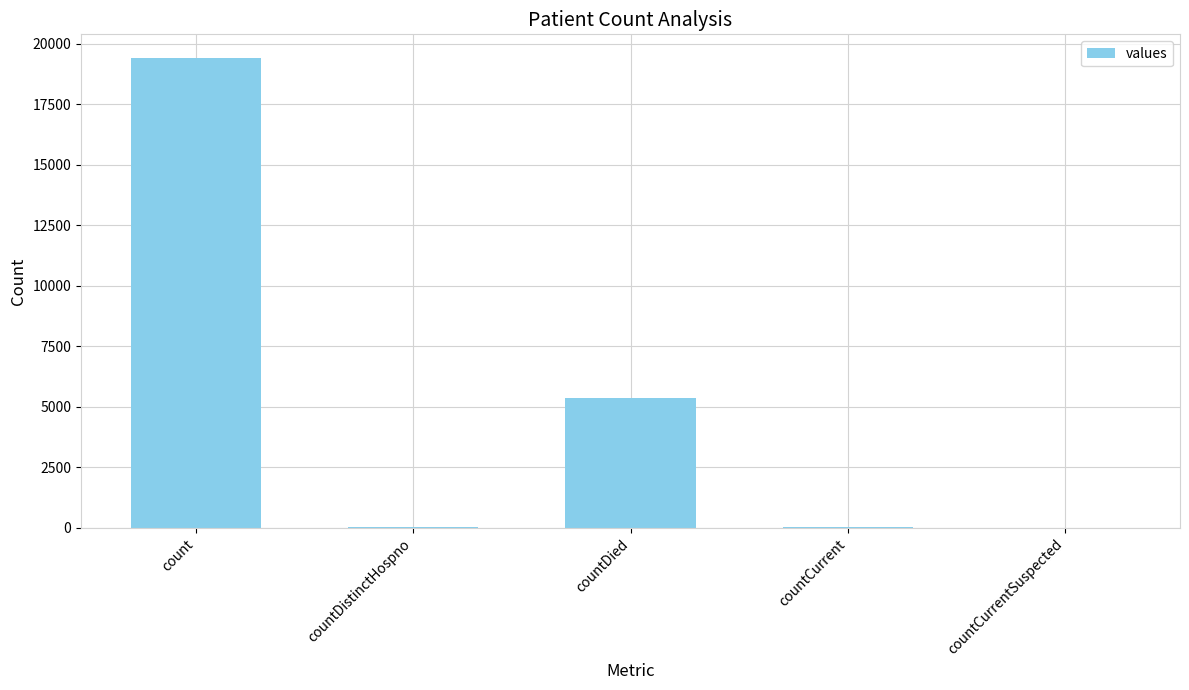

The value at countCurrentSuspected is -8417. True or false?

False